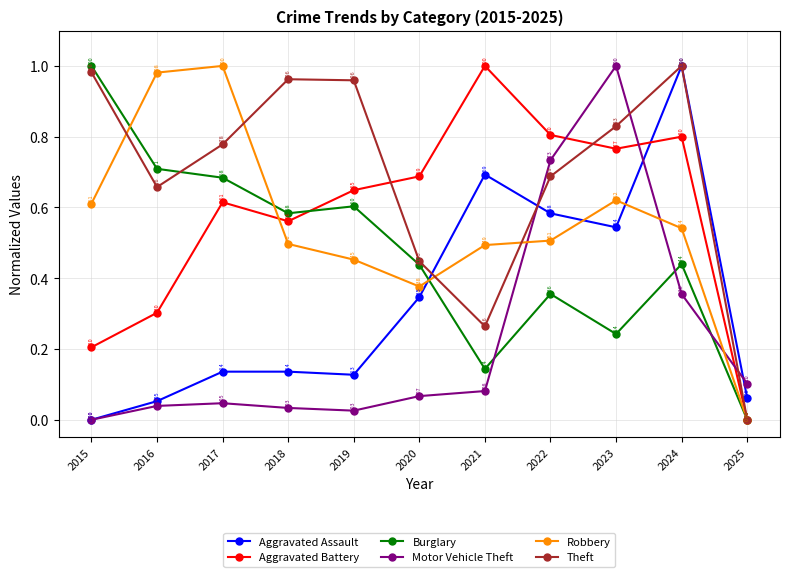

What are all the series names shown in the legend?

Aggravated Assault, Aggravated Battery, Burglary, Motor Vehicle Theft, Robbery, Theft